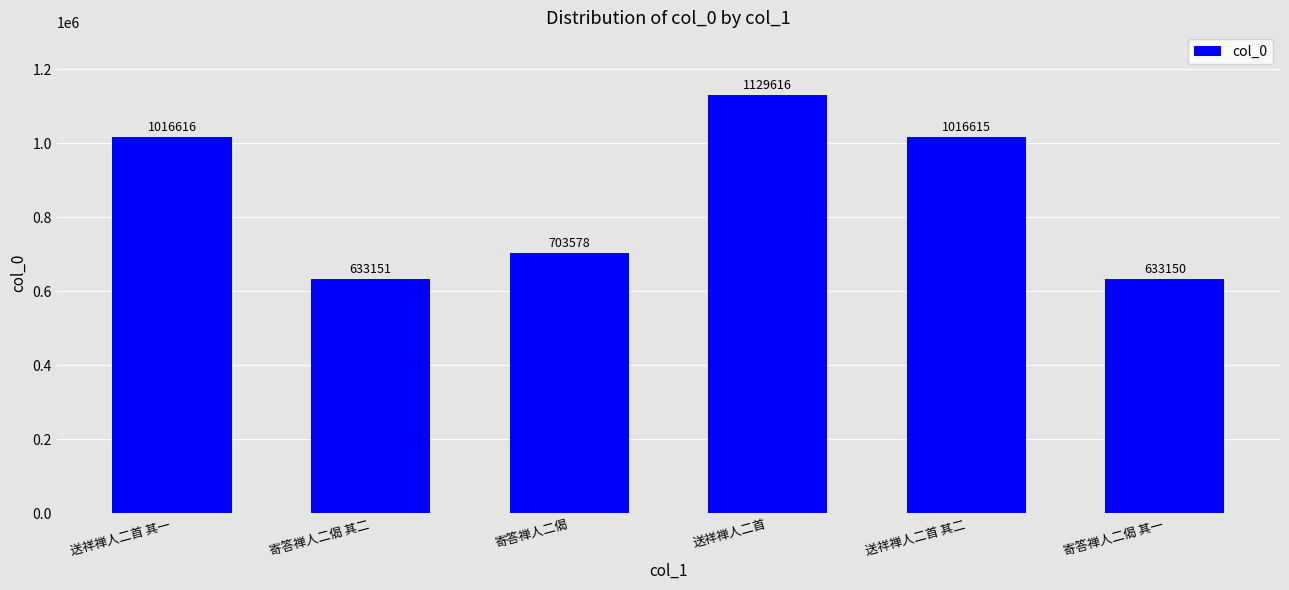

What is the change in value from 送祥禅人二首 其一 to 送祥禅人二首 其二?

-1